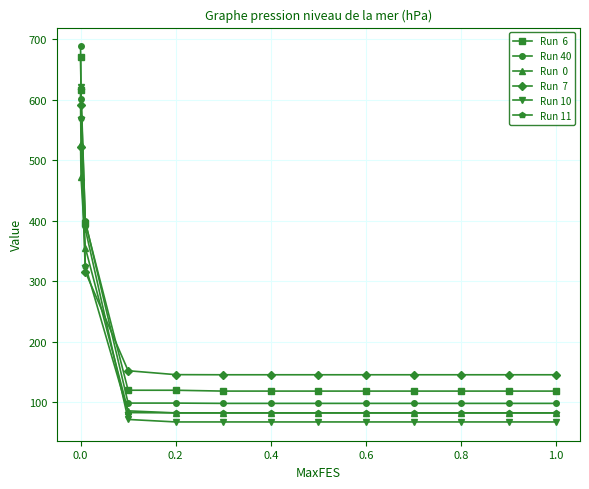

What is the maximum value shown in the chart?

687.7